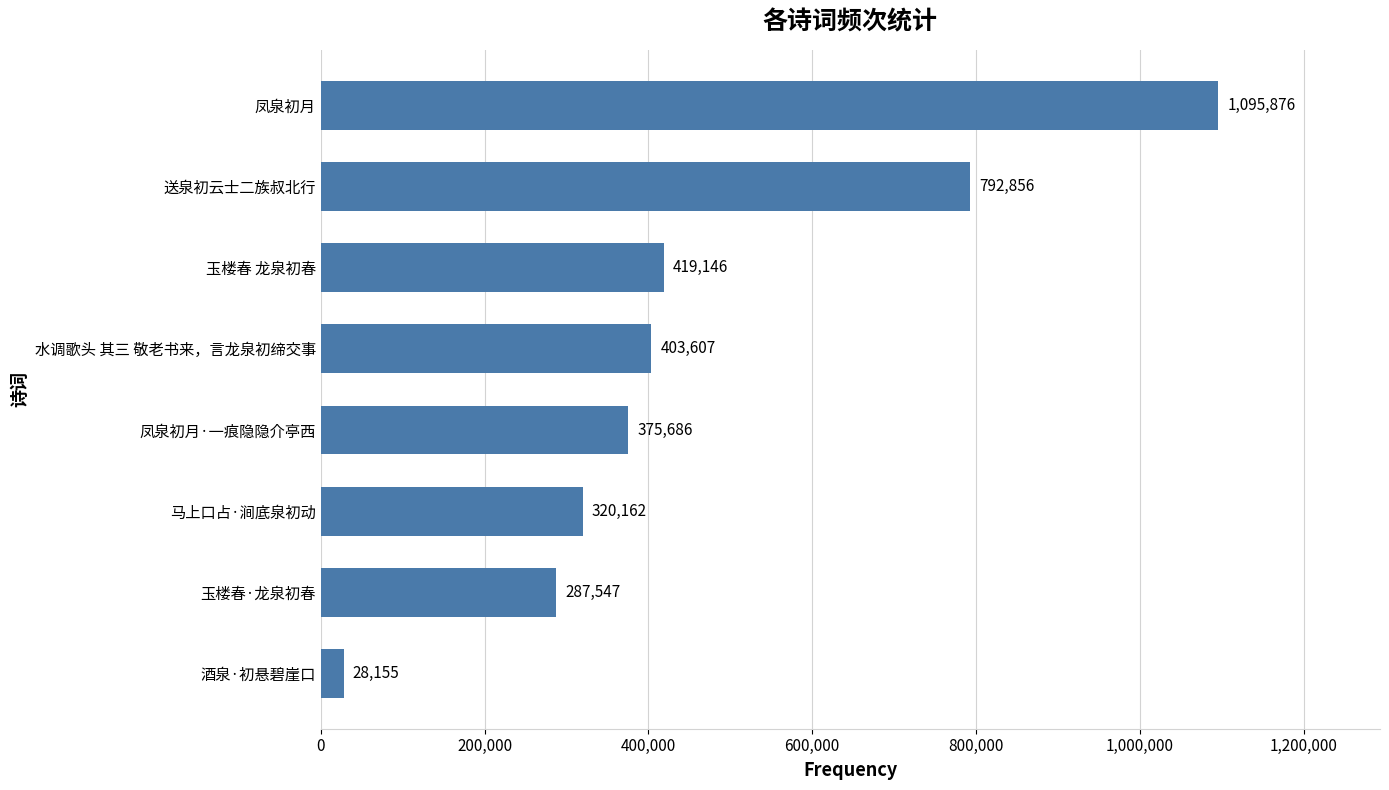

List the labels in order of value, smallest first.

酒泉·初悬碧崖口, 玉楼春·龙泉初春, 马上口占·涧底泉初动, 凤泉初月·一痕隐隐介亭西, 水调歌头 其三 敬老书来，言龙泉初缔交事, 玉楼春 龙泉初春, 送泉初云士二族叔北行, 凤泉初月